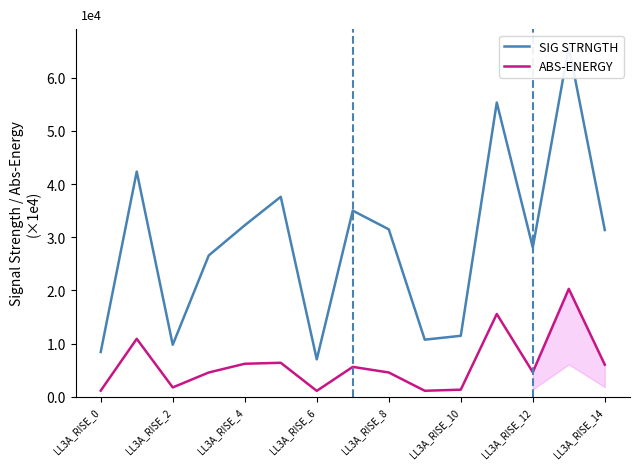

How many interior local valleys does the SIG STRNGTH series have?

4